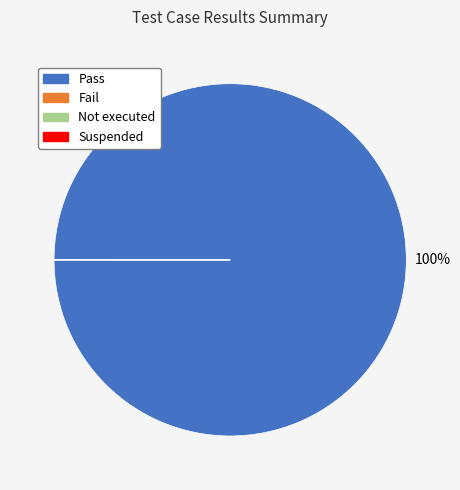

To the nearest percent, what is the difference between the largest and smallest slice percentages?

100%